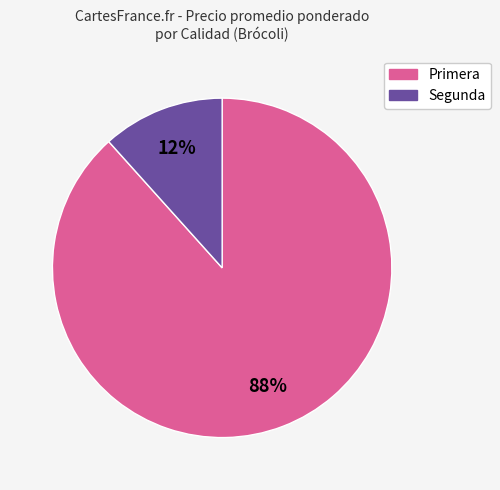

What percentage is the Segunda slice, to the nearest percent?

12%